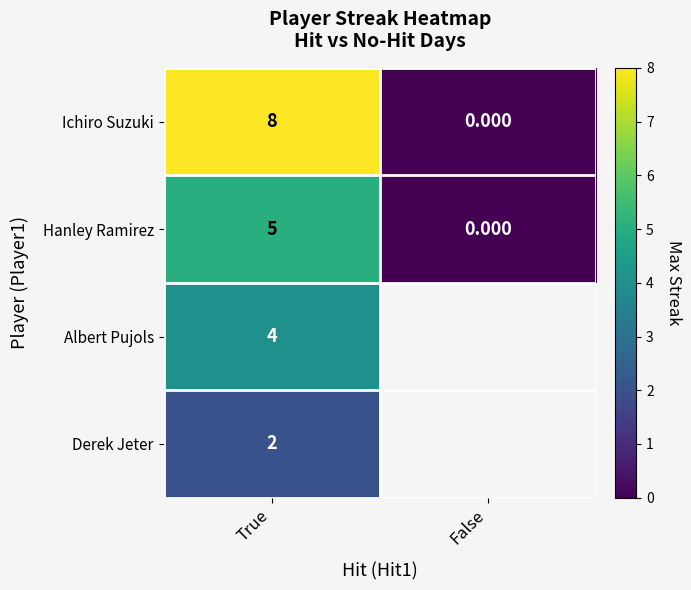

Rank the categories by Hanley Ramirez value from highest to lowest.

True, False